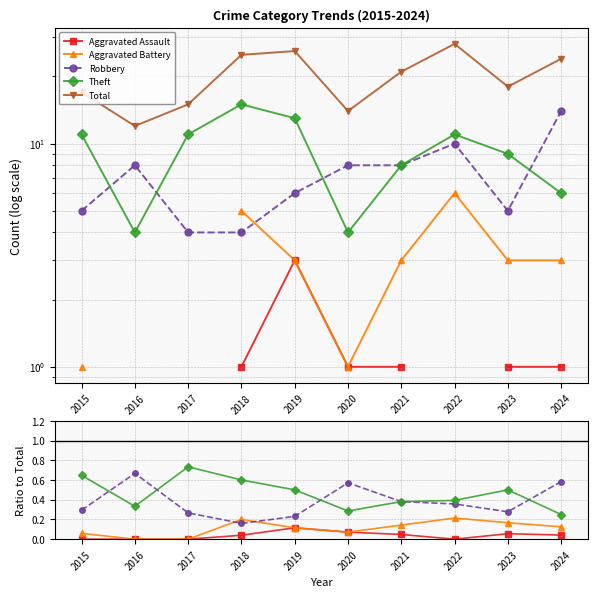

What is the approximate value of Theft at 2023?

0.5